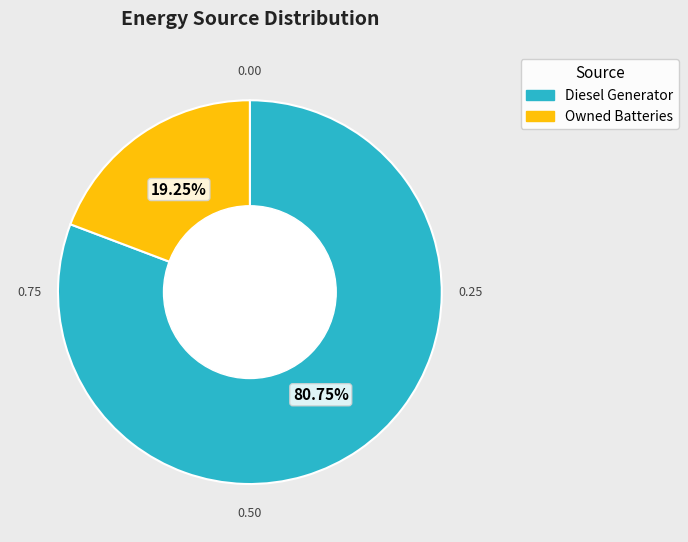

Does Diesel Generator account for over 50% of the chart?

Yes